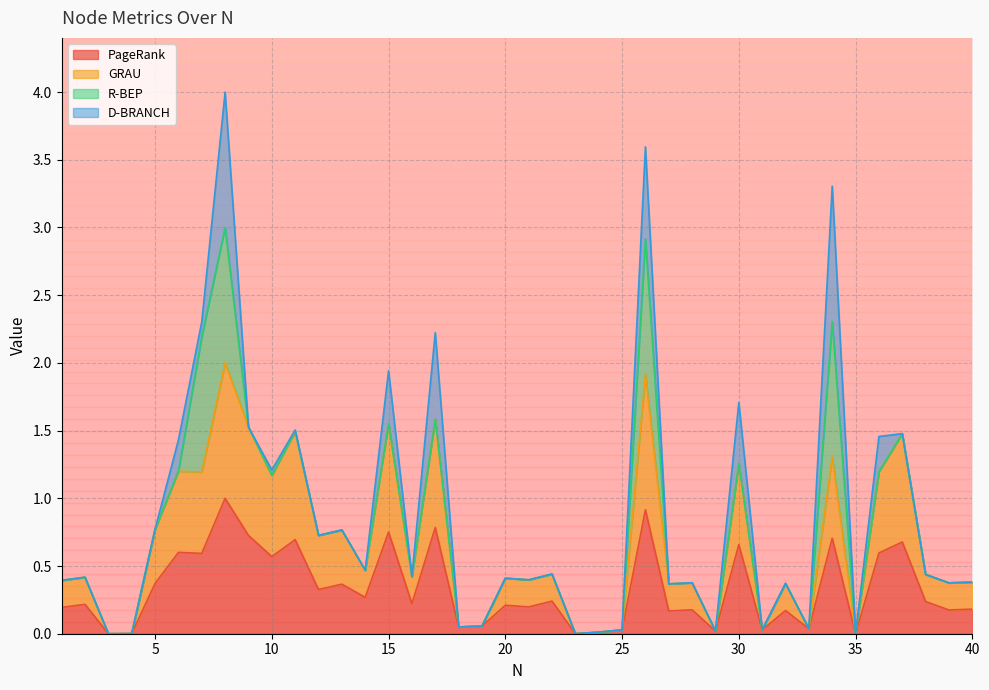

Between 19 and 7, which is larger?

7